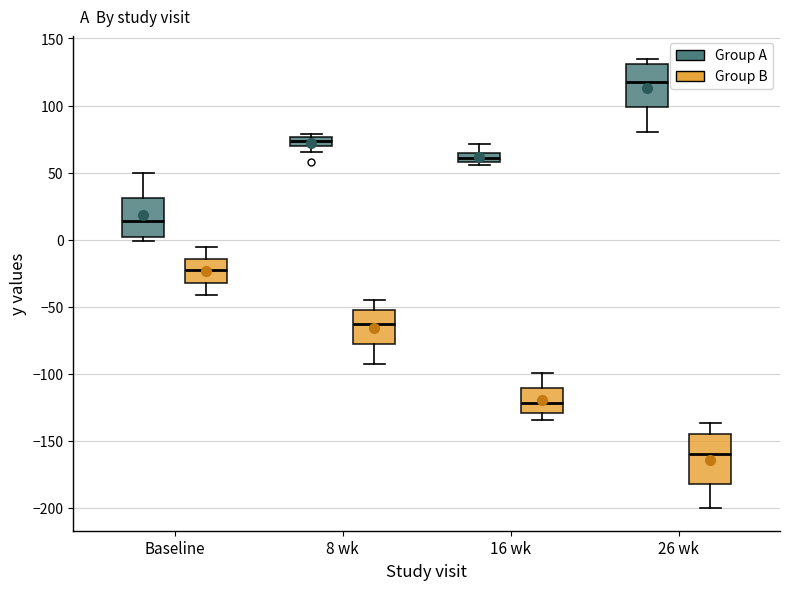

Where does the lower whisker of the box for 8 wk (Group B) end on the y-axis? The values are not printed on the chart, so give them approximately, as read against the axis.

-90